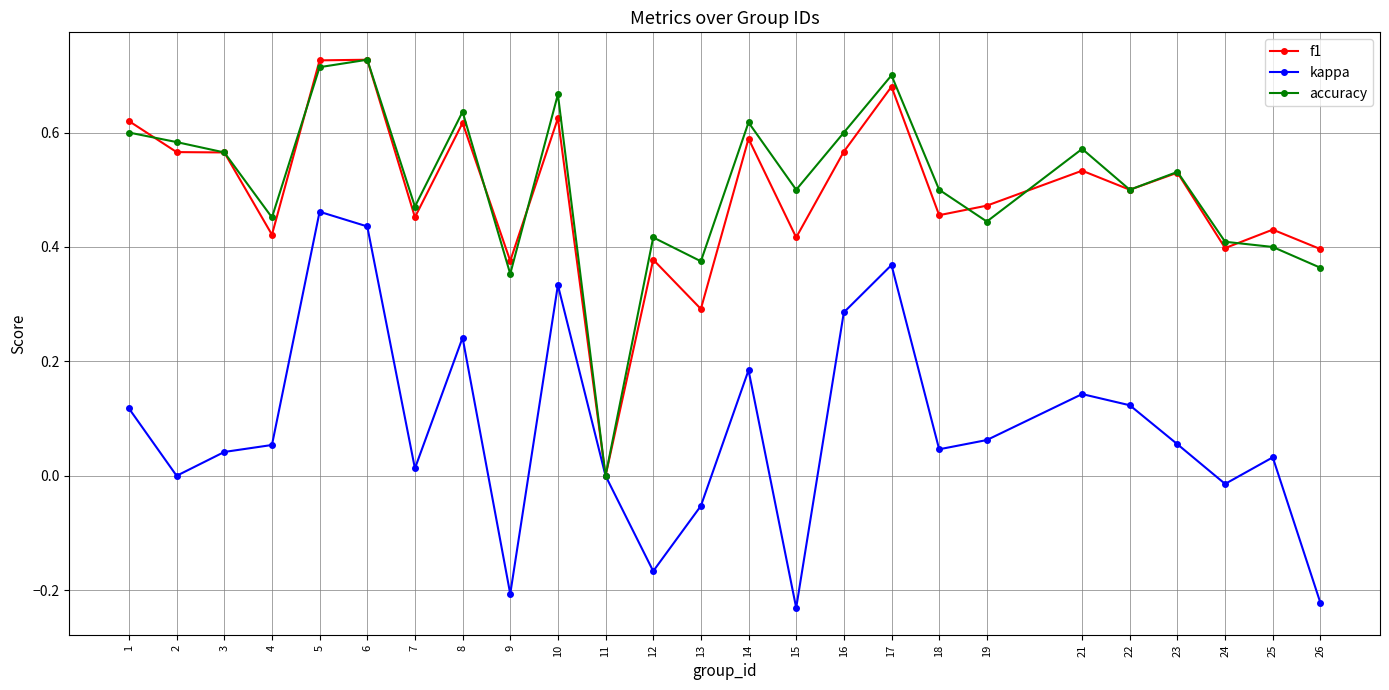

How many series are shown in this chart?

3